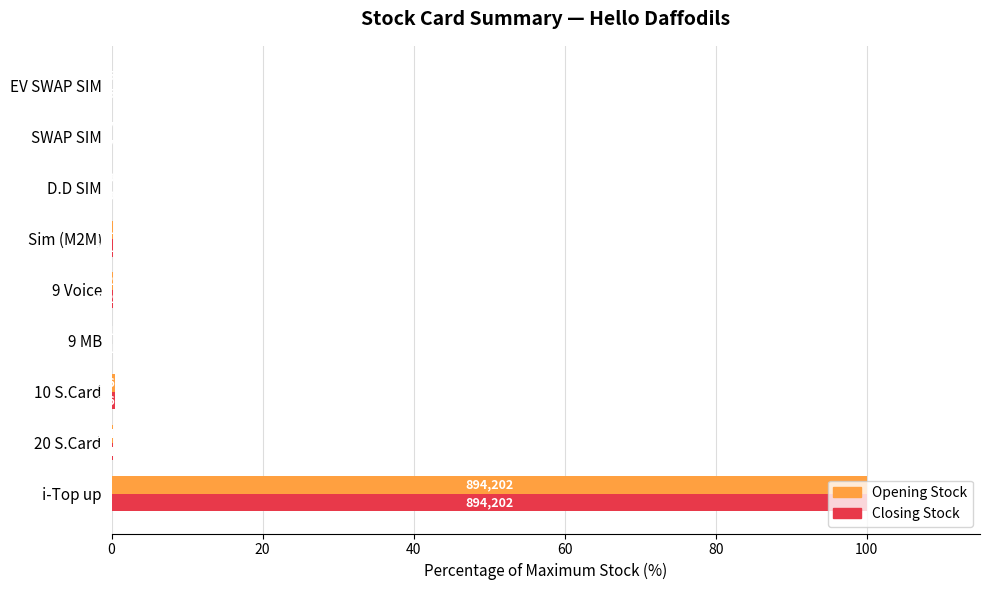

What is the average value of the Closing Stock series?

11.2